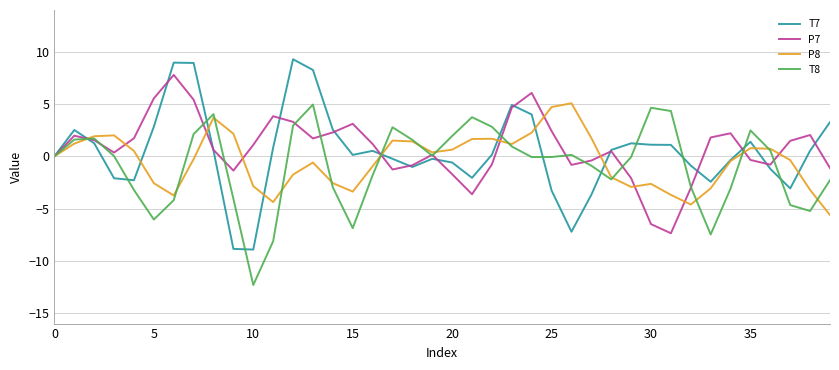

List the series in order of their overall mean, highest first.

P7, T7, P8, T8